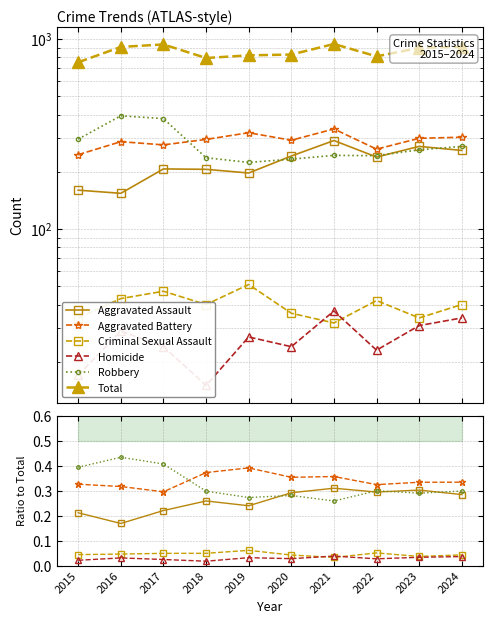

What is the average value of the Aggravated Battery series?

0.3